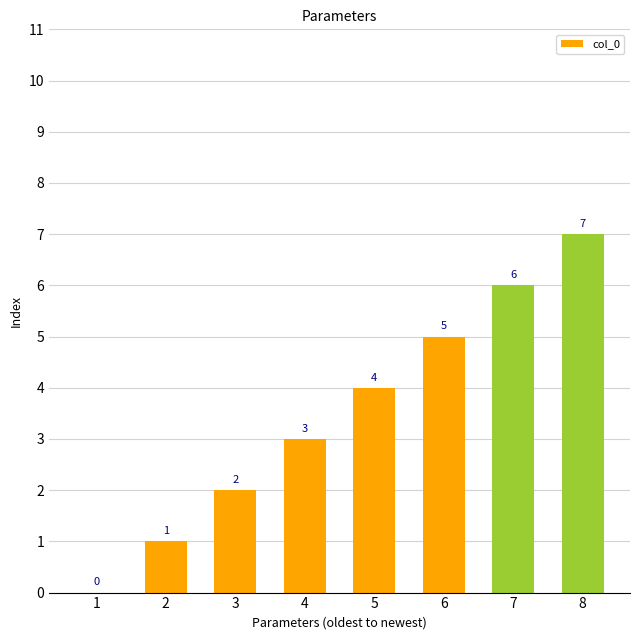

What is the ratio of the value at 6 to the value at 2?

5.0